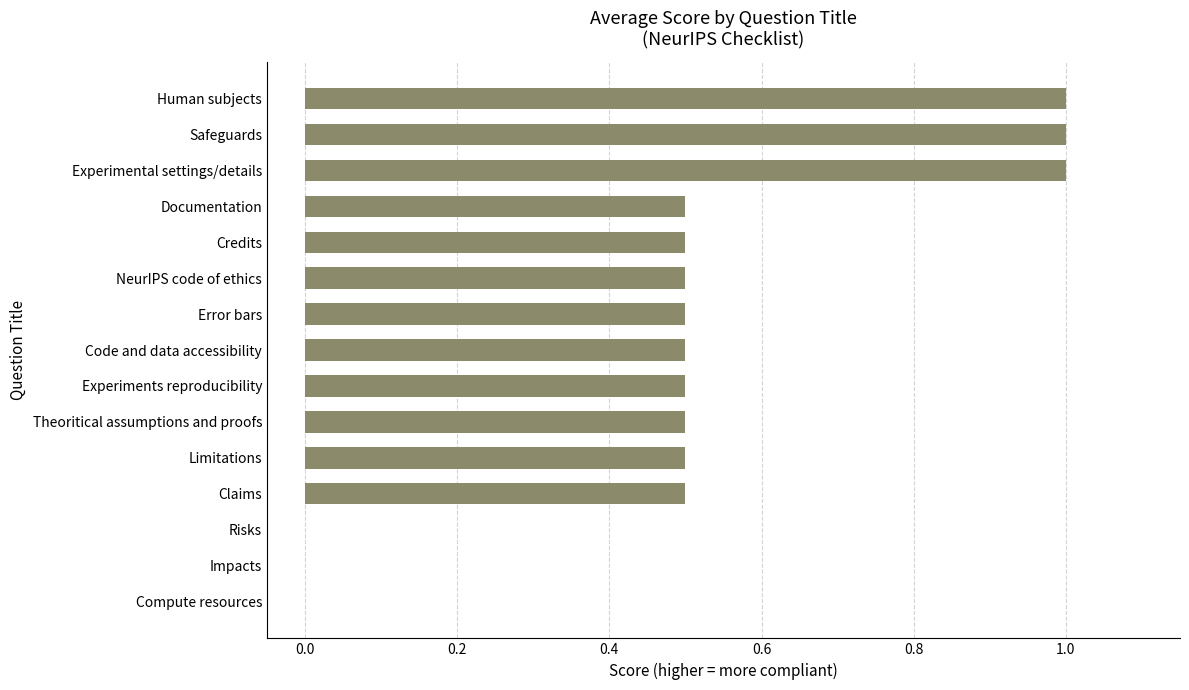

Reading top to bottom, transcribe all the data shown in this chart.

Human subjects=1.0	Safeguards=1.0	Experimental settings/details=1.0	Documentation=0.5	Credits=0.5	NeurIPS code of ethics=0.5	Error bars=0.5	Code and data accessibility=0.5	Experiments reproducibility=0.5	Theoritical assumptions and proofs=0.5	Limitations=0.5	Claims=0.5	Risks=0.0	Impacts=0.0	Compute resources=0.0